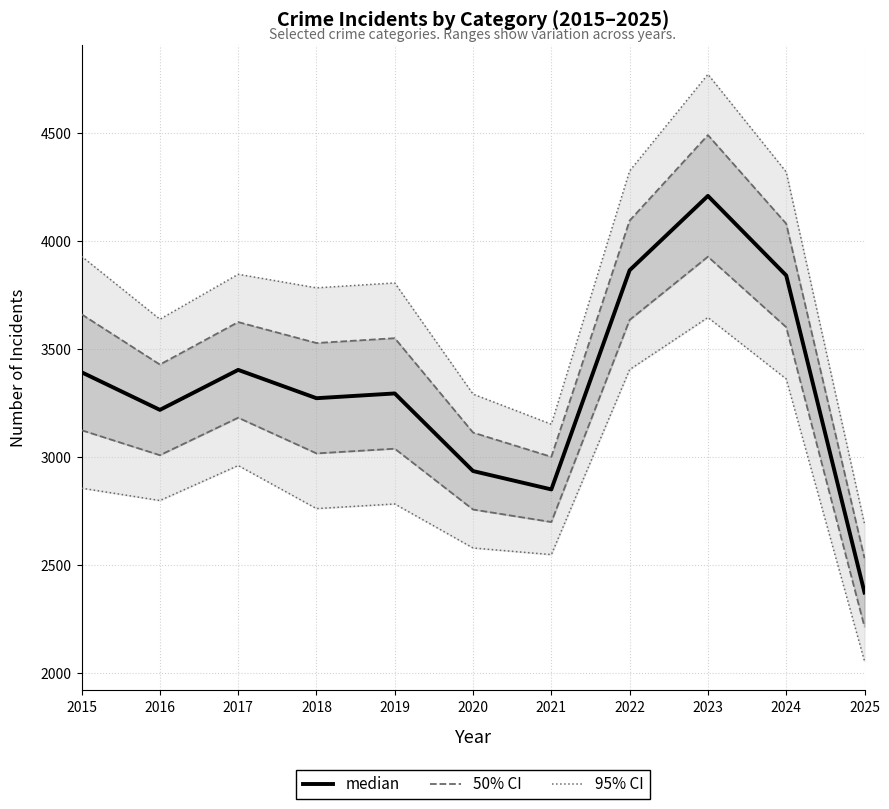

Where does the 95% CI series first go above 2798?

2015